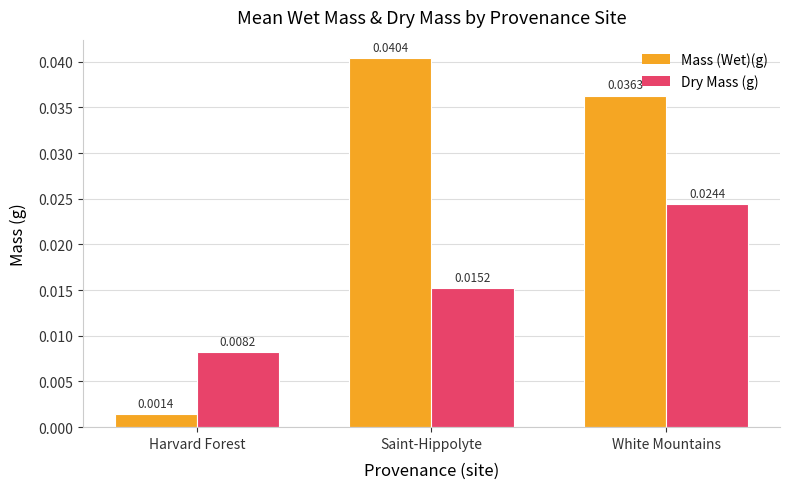

List the series in order of their peak value, highest first.

Mass (Wet)(g), Dry Mass (g)